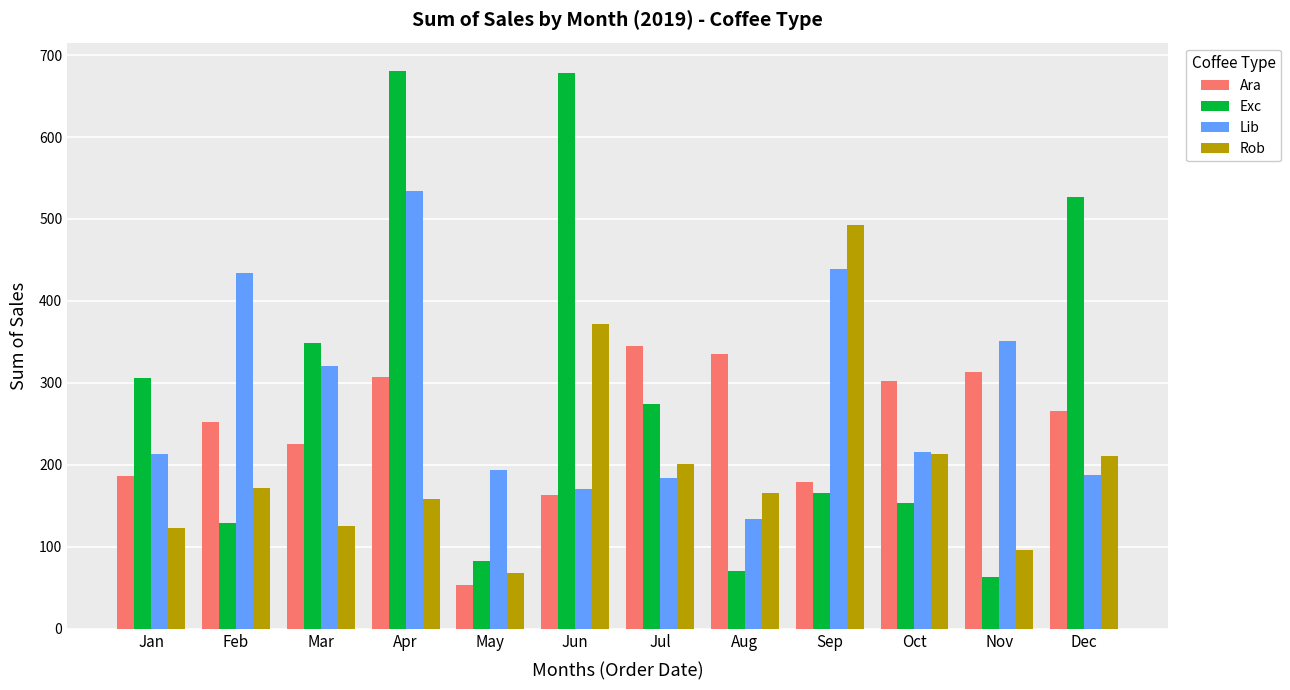

Which series has the largest range (max minus min)?

Exc